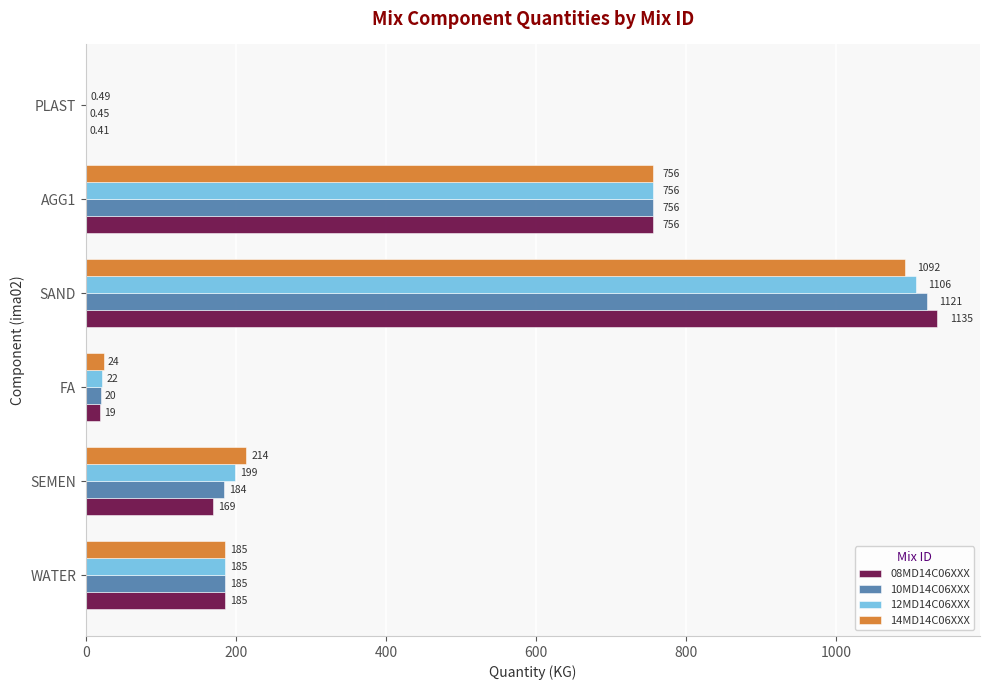

Which label corresponds to the largest value in the chart?

SAND